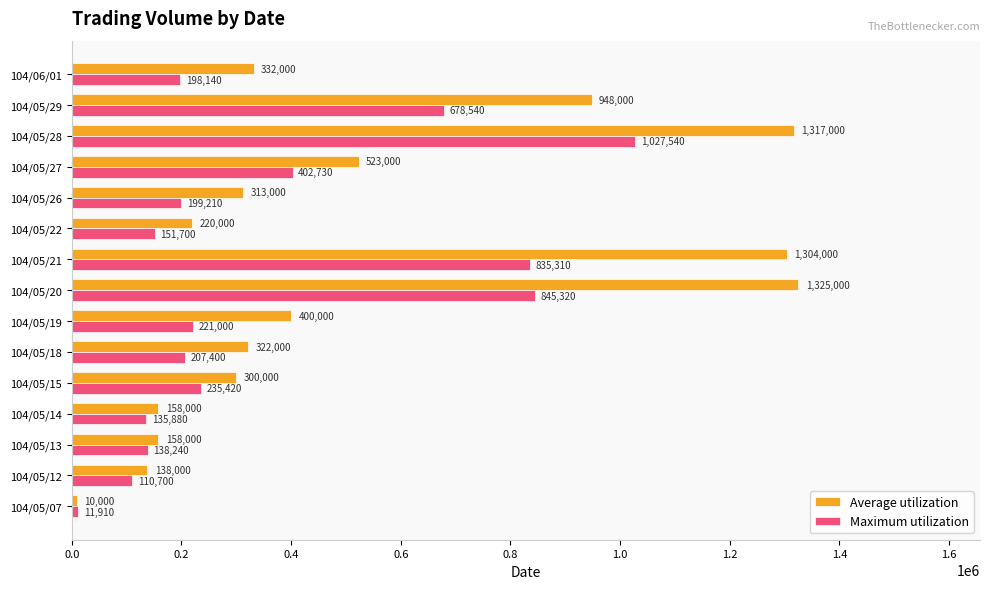

How many distinct data groups are displayed?

2